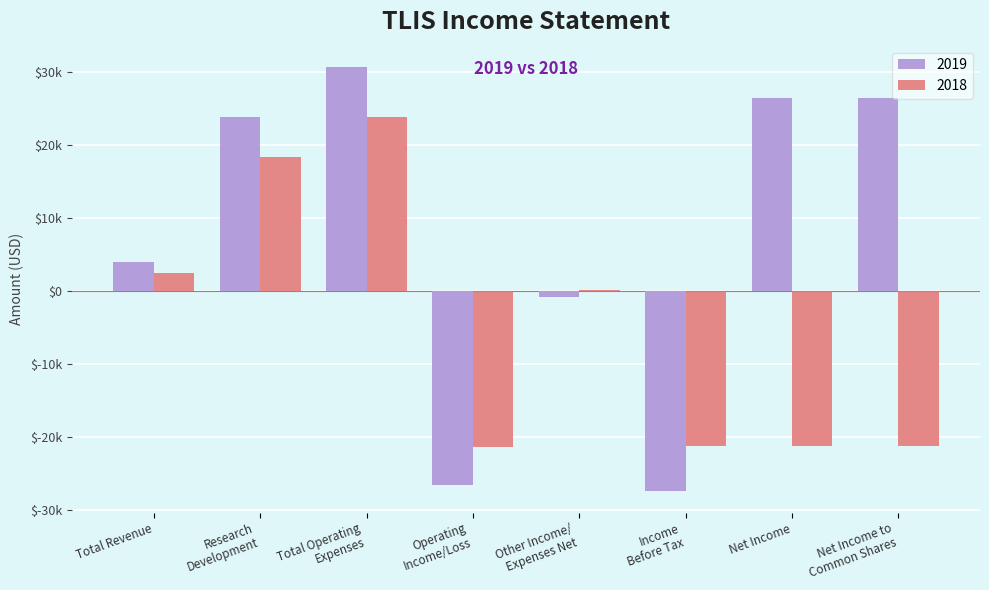

Are the bars horizontal?

No